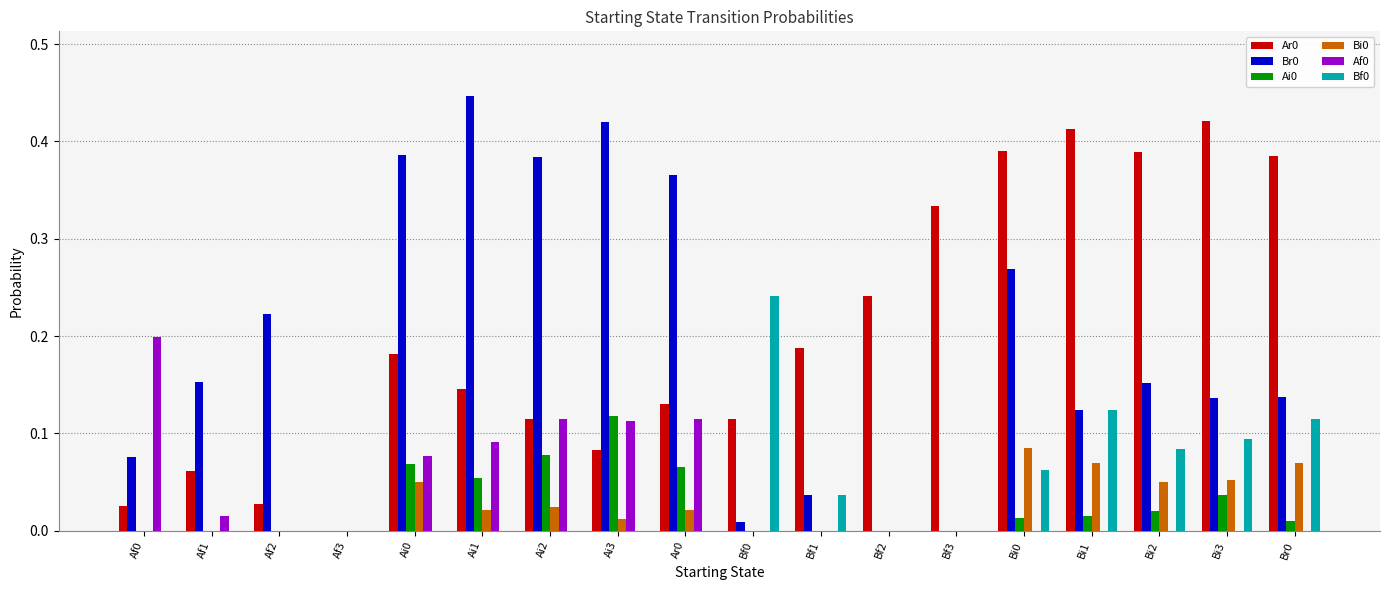

Is the value of Ai0 at Af3 greater than the value of Bi0 at Ar0?

No